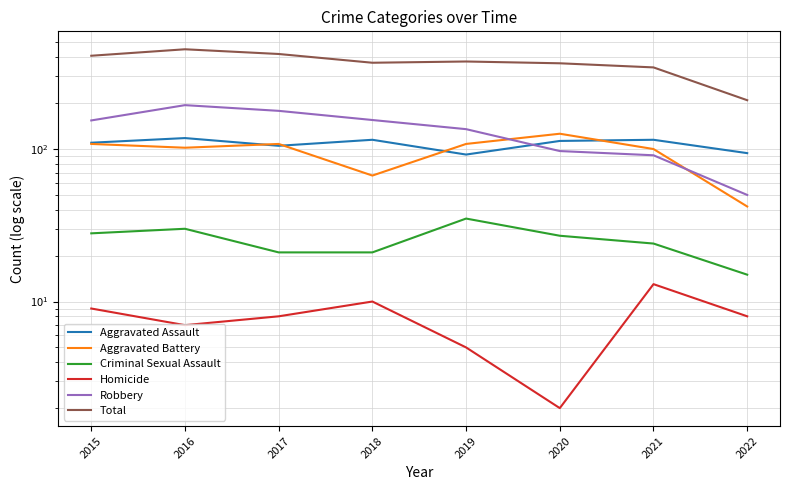

True or false: Total has more than 1 interior local peaks.

True